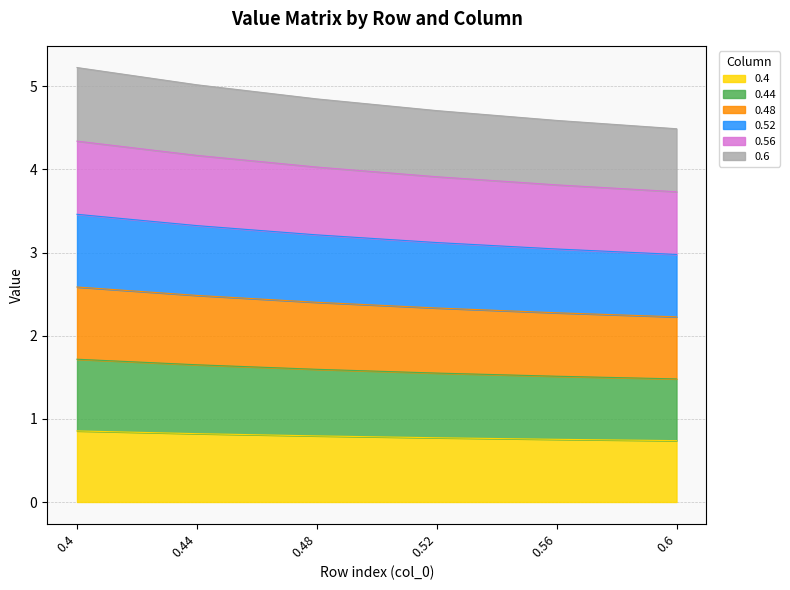

List the series in order of their overall mean, highest first.

0.52, 0.48, 0.56, 0.44, 0.6, 0.4